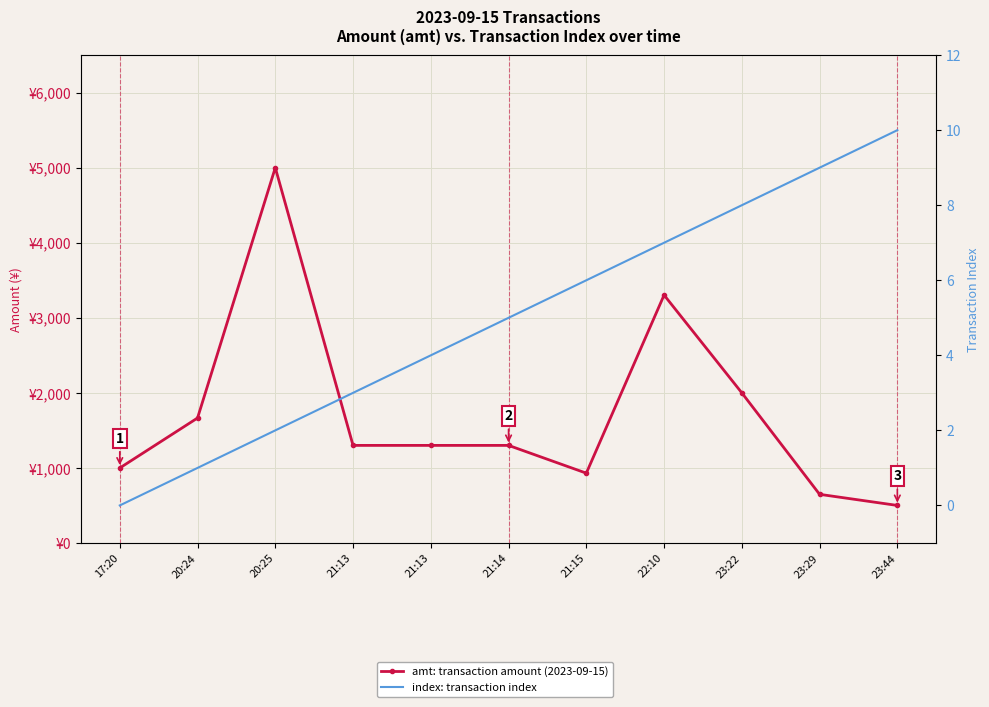

Rank the categories by index: transaction index value from highest to lowest.

23:44, 23:29, 23:22, 22:10, 21:15, 21:14, 21:13, 21:13, 20:25, 20:24, 17:20